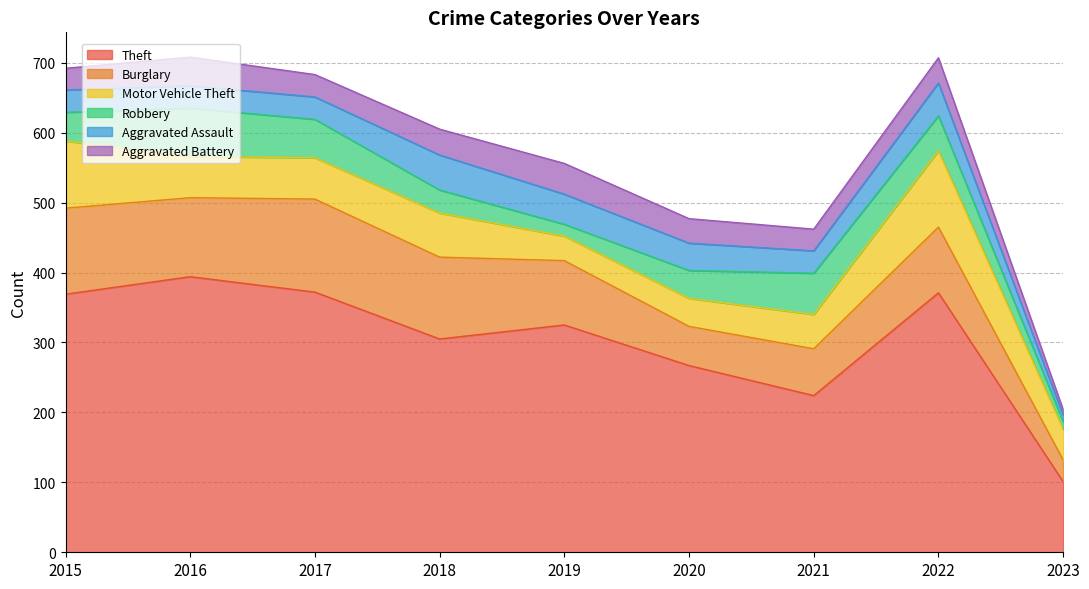

Is the value of Burglary at 2017 greater than the value of Aggravated Assault at 2019?

Yes